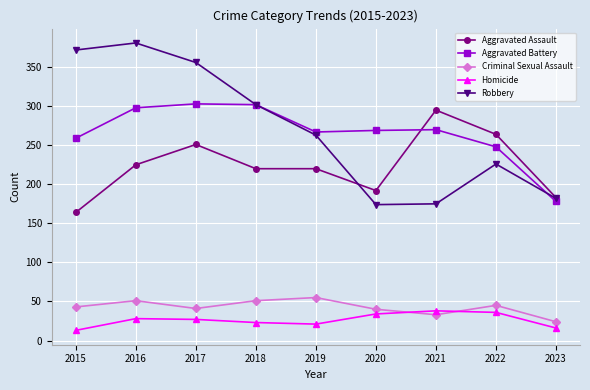

True or false: Aggravated Battery and Homicide cross at least once.

False